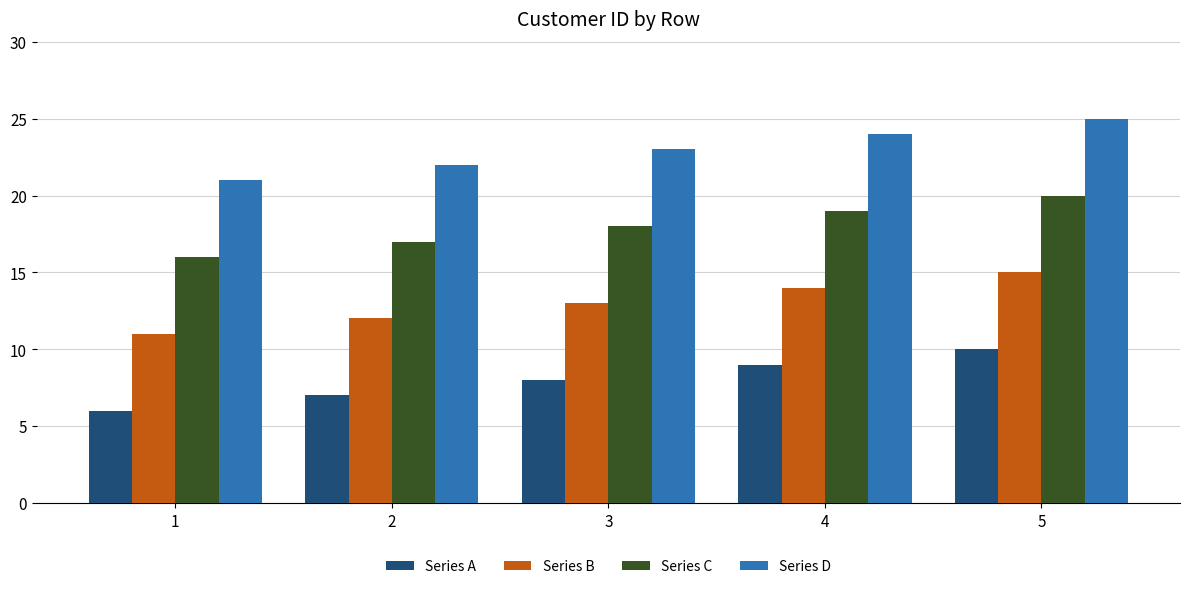

What is the difference between the highest and lowest values at 5?

15